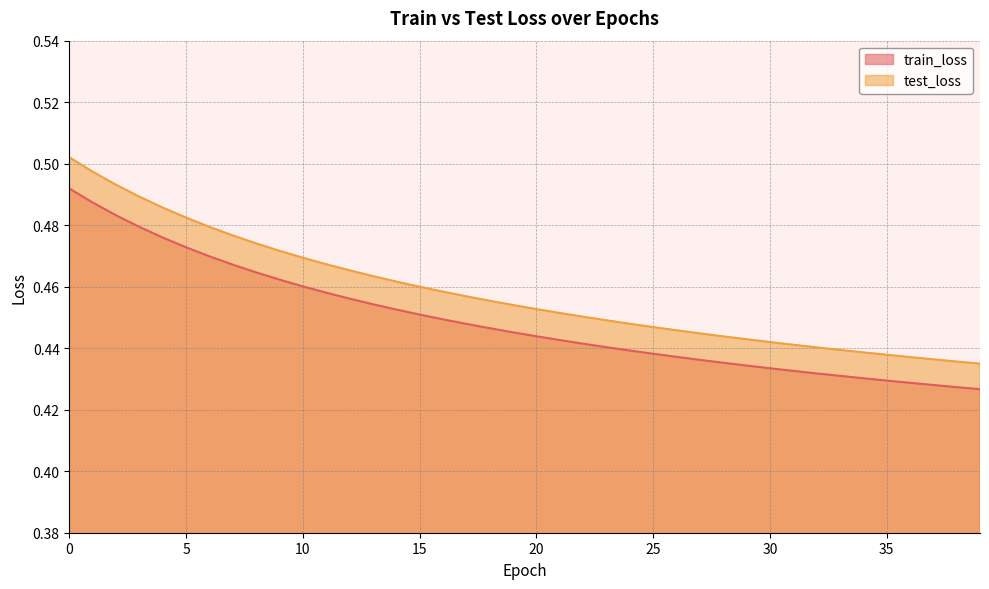

How many lines are shown in the chart?

2